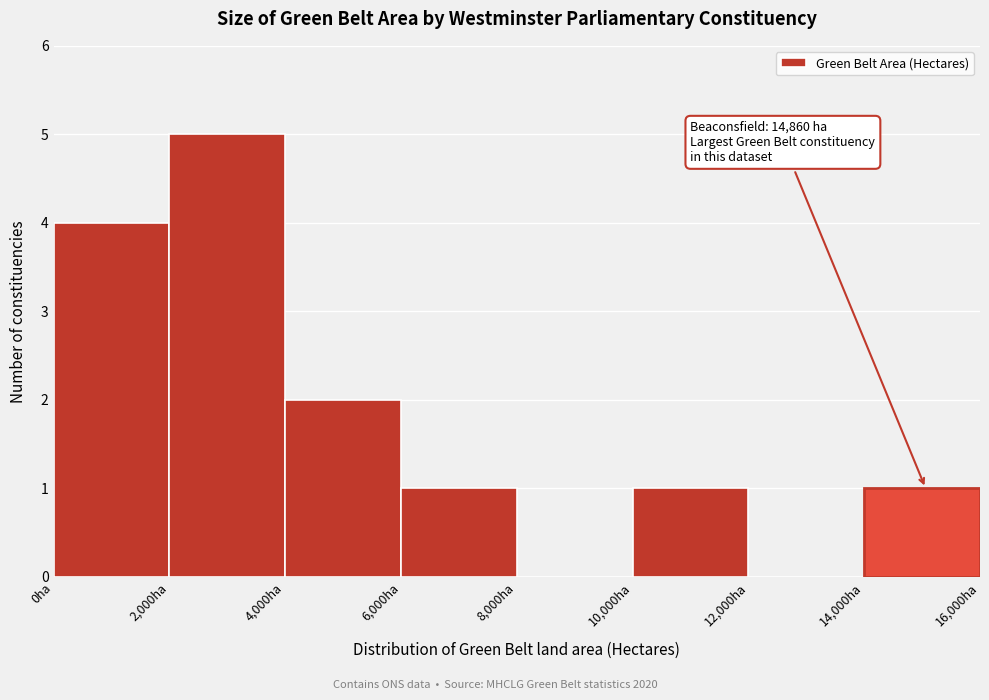

Which range on the x-axis has the tallest bar?

2000 to 4000